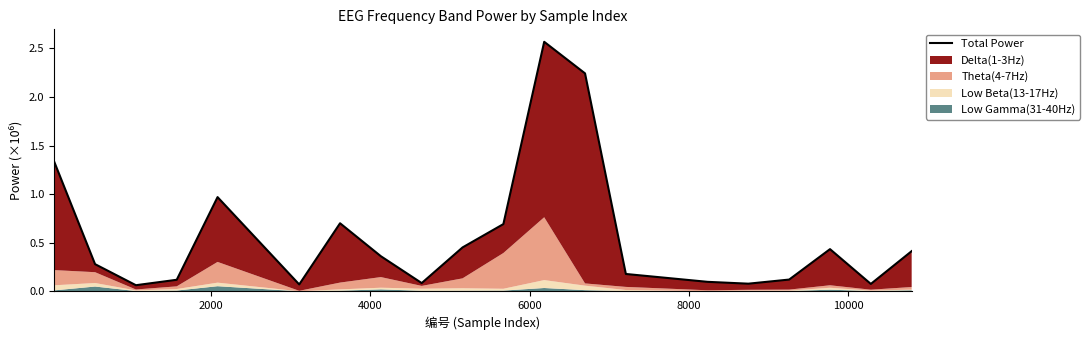

What is the smallest value displayed?

0.1